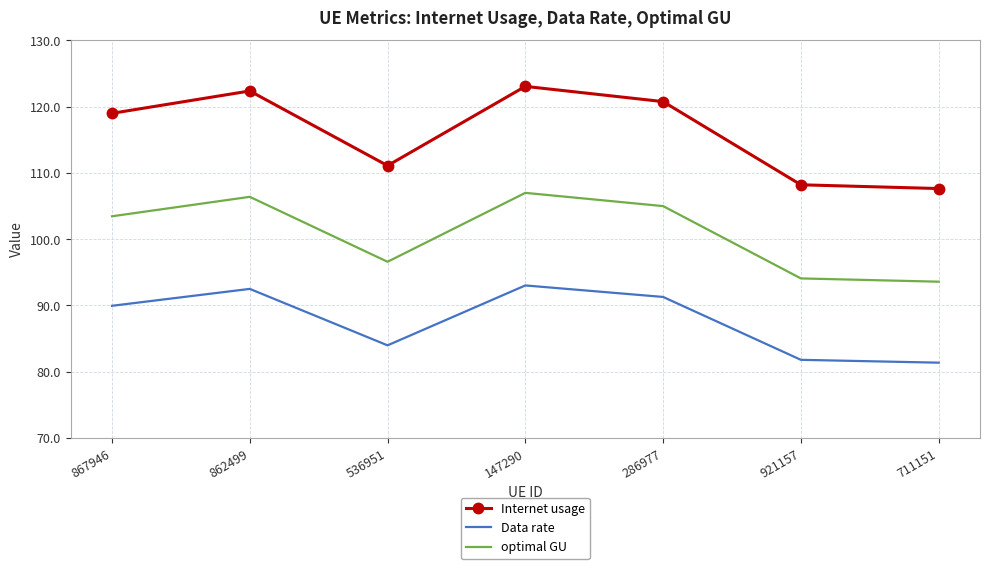

Reading left to right, transcribe all the data shown in this chart.

Internet usage: 119.0	122.3	111.1	123.0	120.7	108.2	107.6
Data rate: 89.9	92.5	84.0	93.0	91.3	81.8	81.4
optimal GU: 103.4	106.4	96.6	107.0	105.0	94.1	93.6